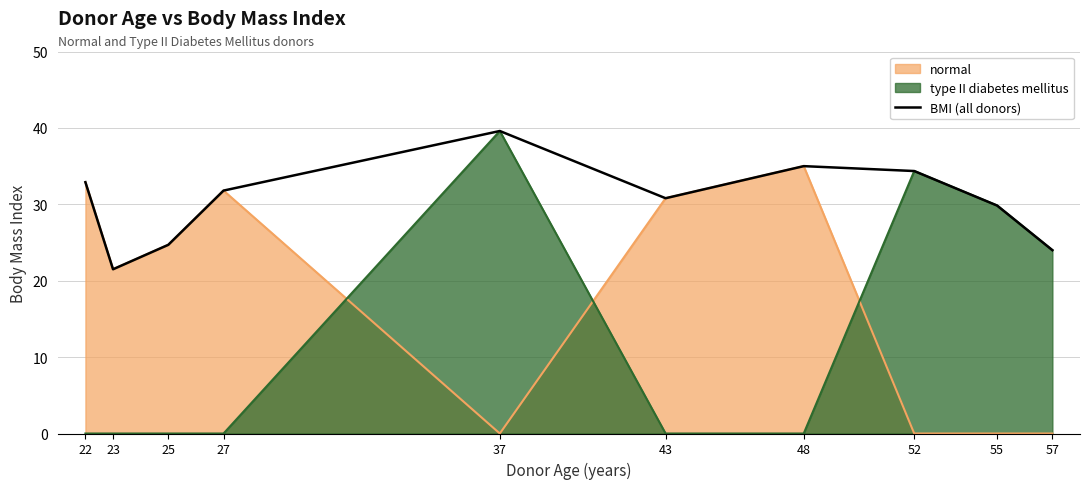

Reading left to right, extract all data points from this chart.

22=32.9	23=21.5	25=24.7	27=31.8	37=39.6	43=30.8	48=35.0	52=34.4	55=29.8	57=24.0